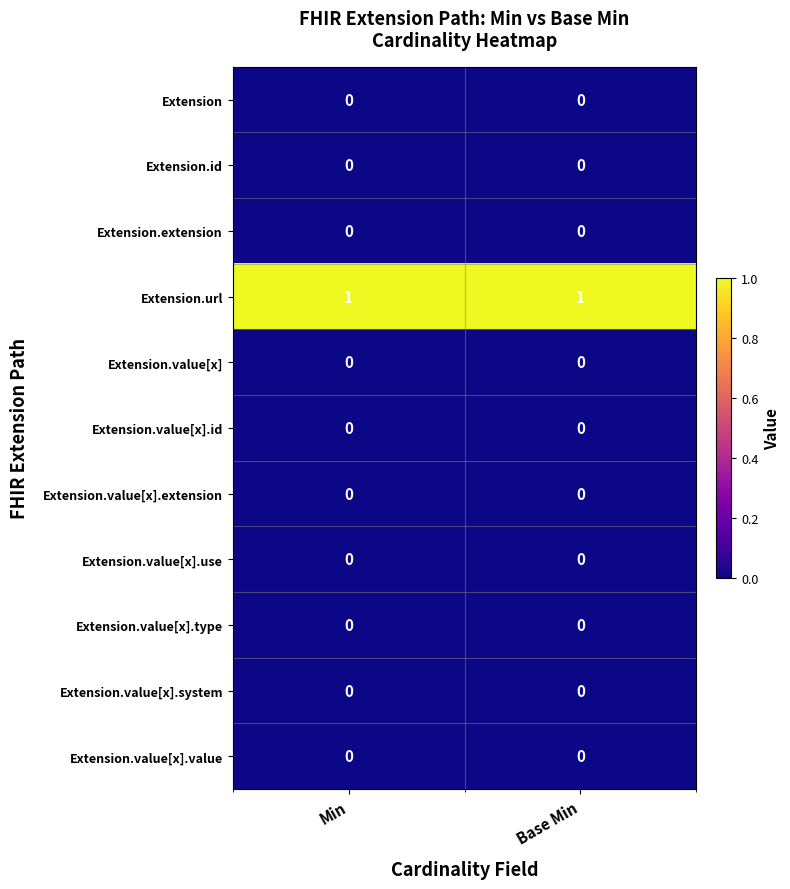

Is it true that Extension.id equals 0 at Base Min?

True